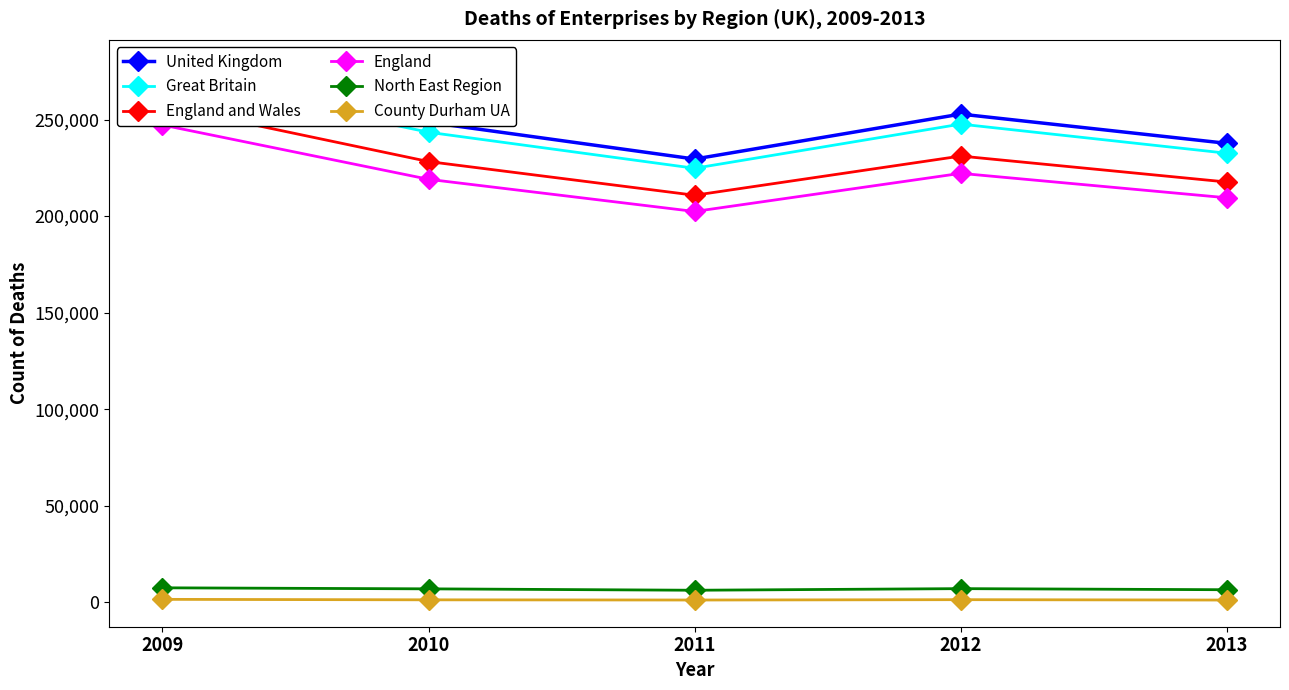

At how many categories does at least one series exceed 95433?

5